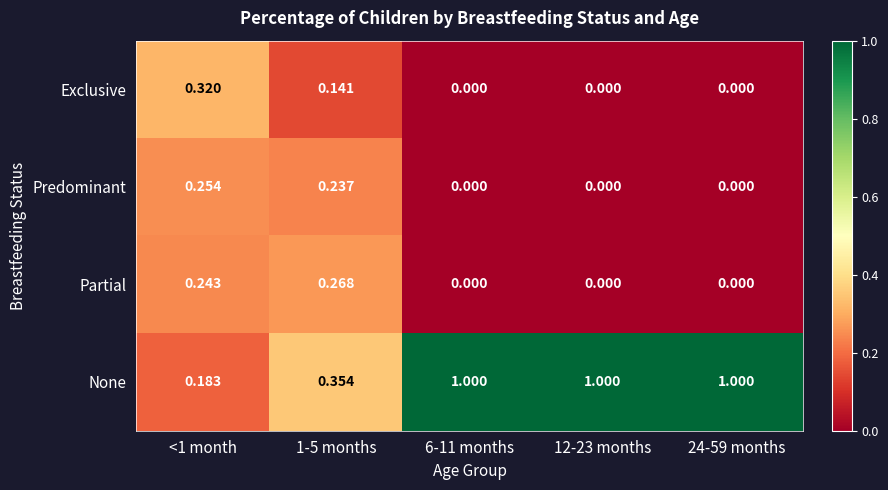

Which series has the largest total across all categories?

None